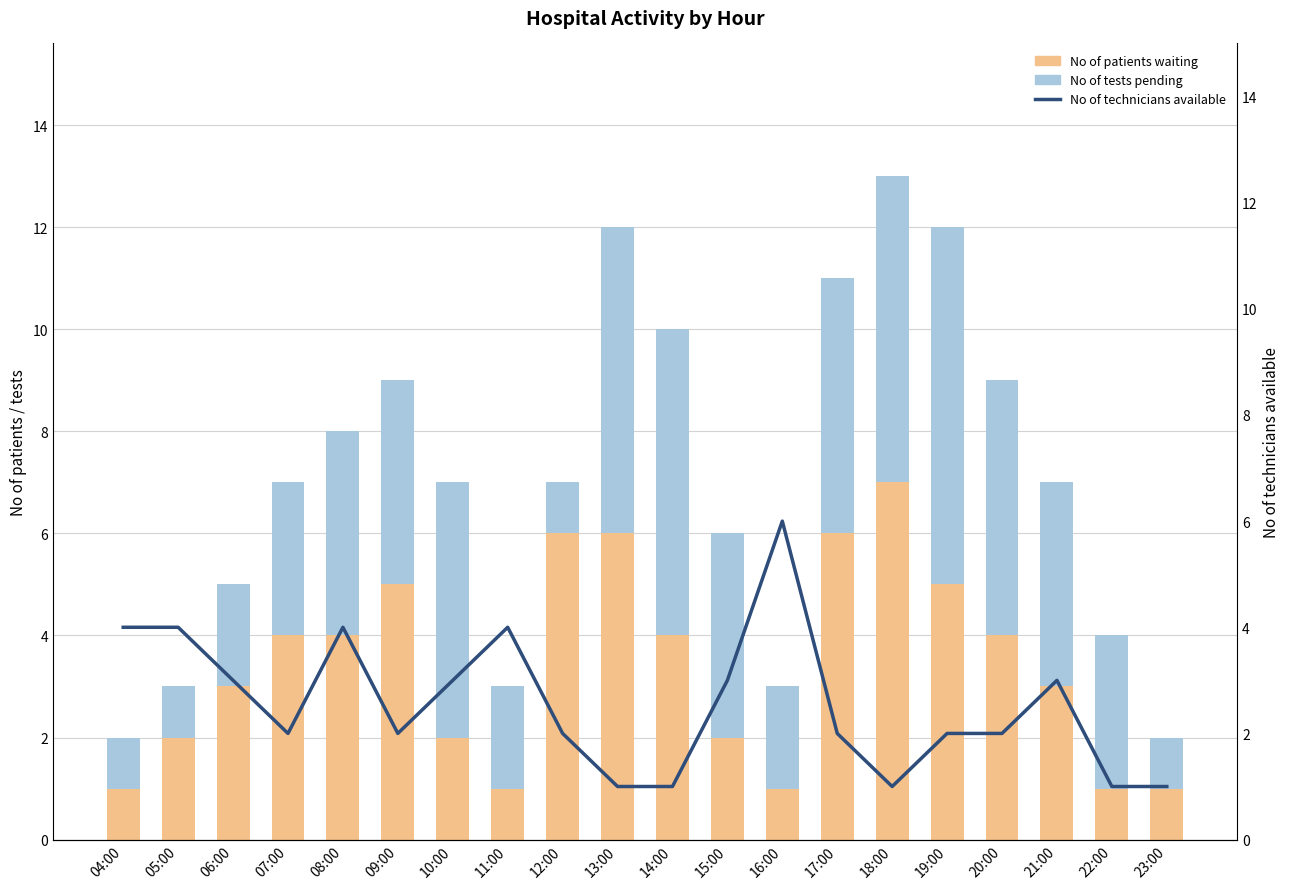

What is the highest value of the No of patients waiting series?

7